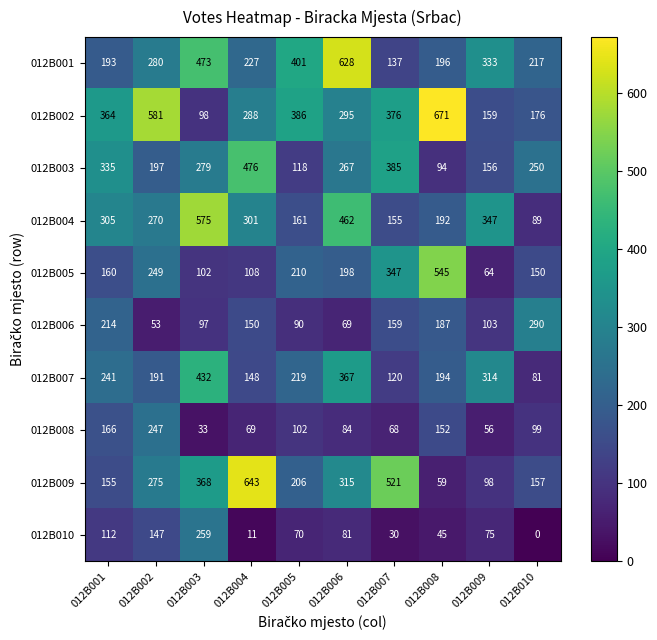

What is the difference between the maximum and minimum values in the 012B010 series?

259